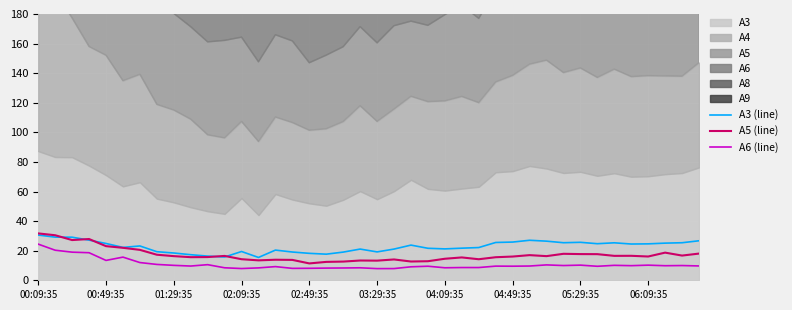

Read the A6 (line) value at 04:09:35.

8.5